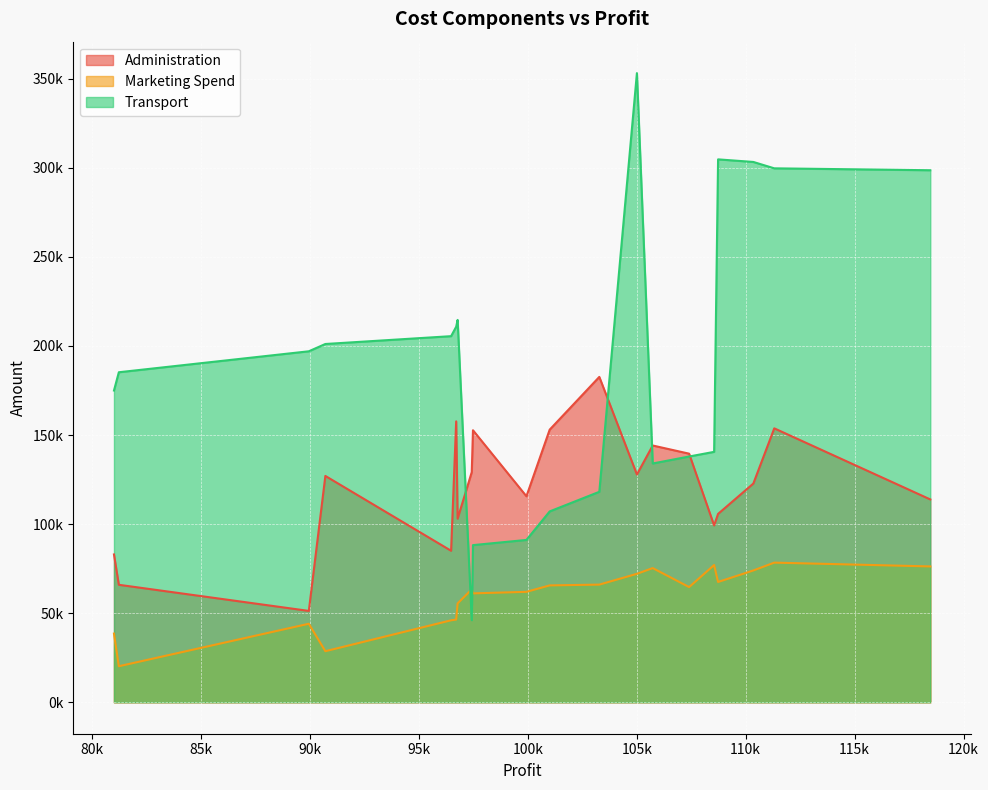

What is the difference between the Administration values at 105733.54 and 97427.84?

14916.4